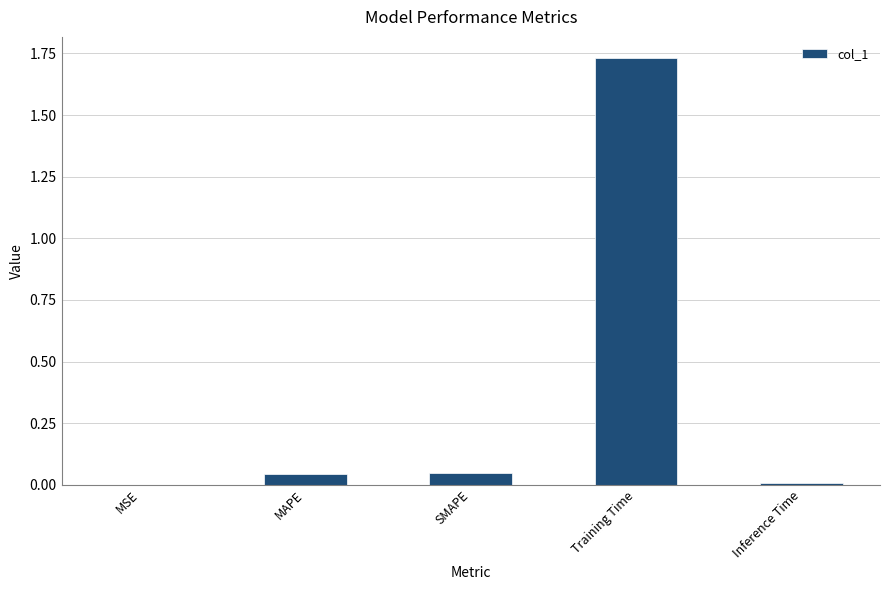

Are the bars grouped side by side (vs. stacked)?

No